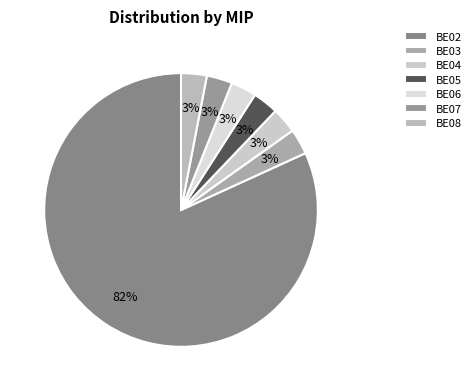

Is there a majority slice in this chart?

Yes